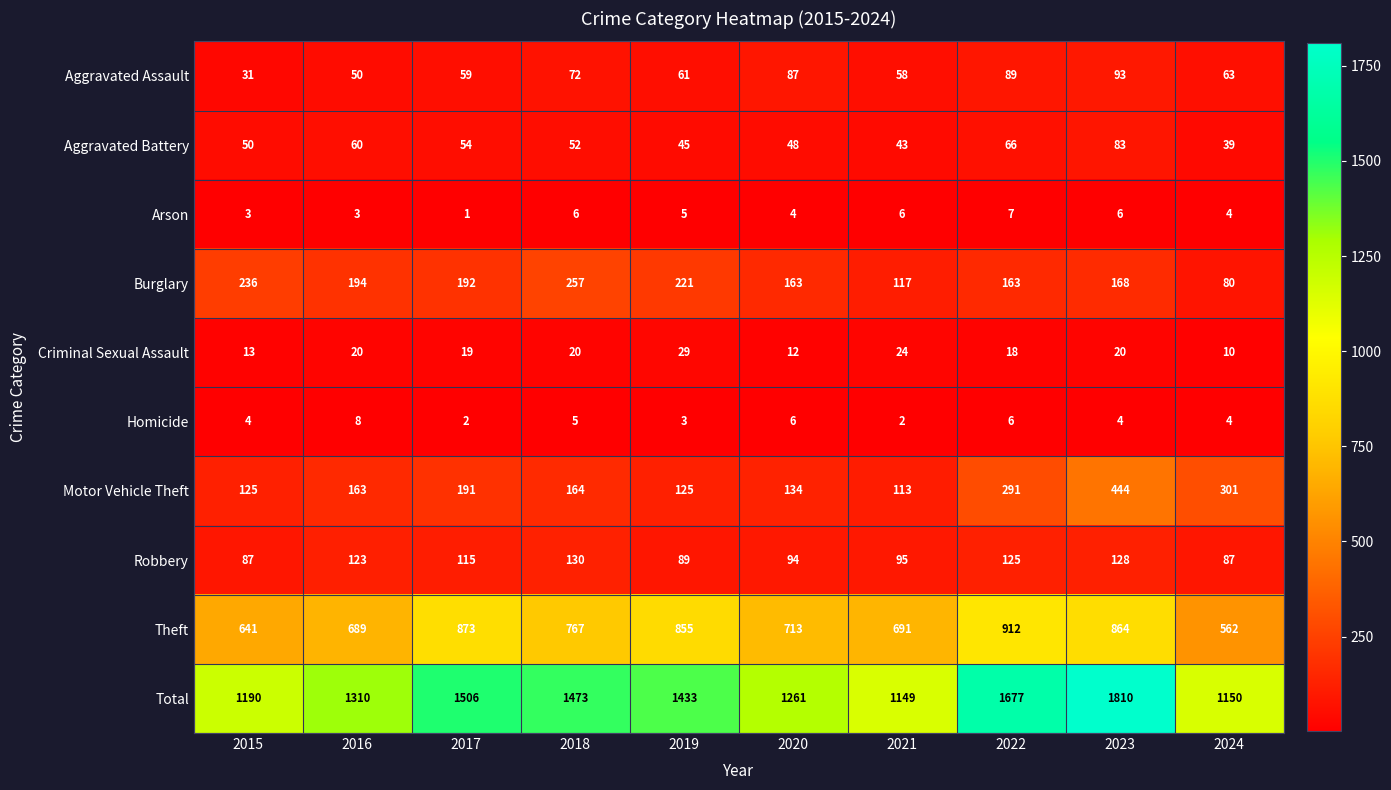

Is it true that Arson equals 1 at 2017?

True